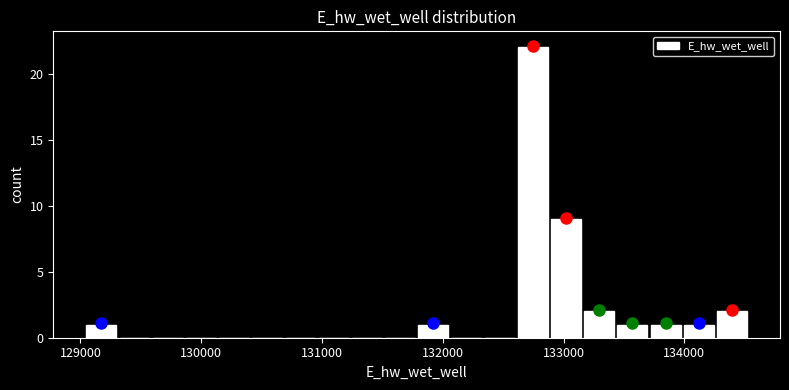

Around what value on the x-axis is the tallest bar? Give the approximate position of its centre, as read against the axis.

132700